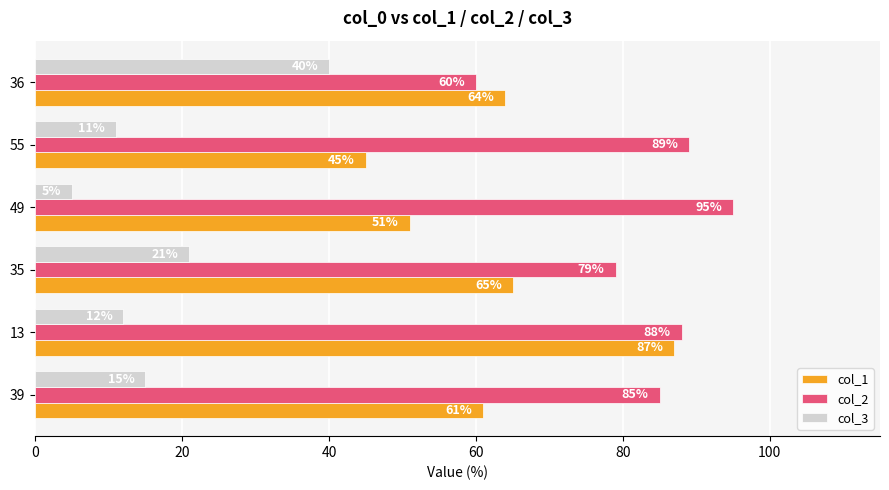

Is the value of col_3 at 36 greater than the value of col_1 at 49?

No